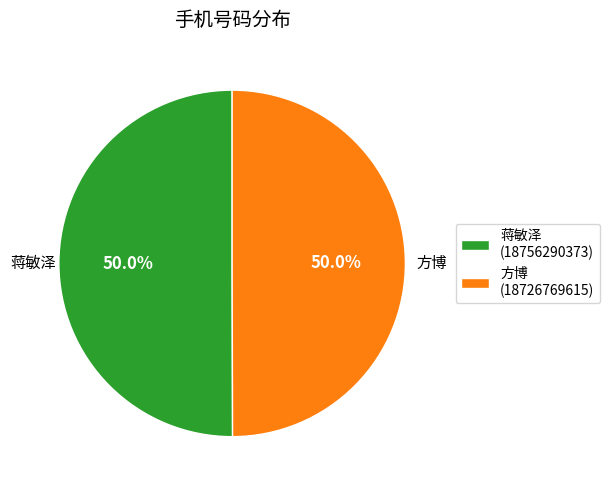

What is the ratio of the value at 方博 (18726769615) to the value at 蒋敏泽 (18756290373)?

1.0